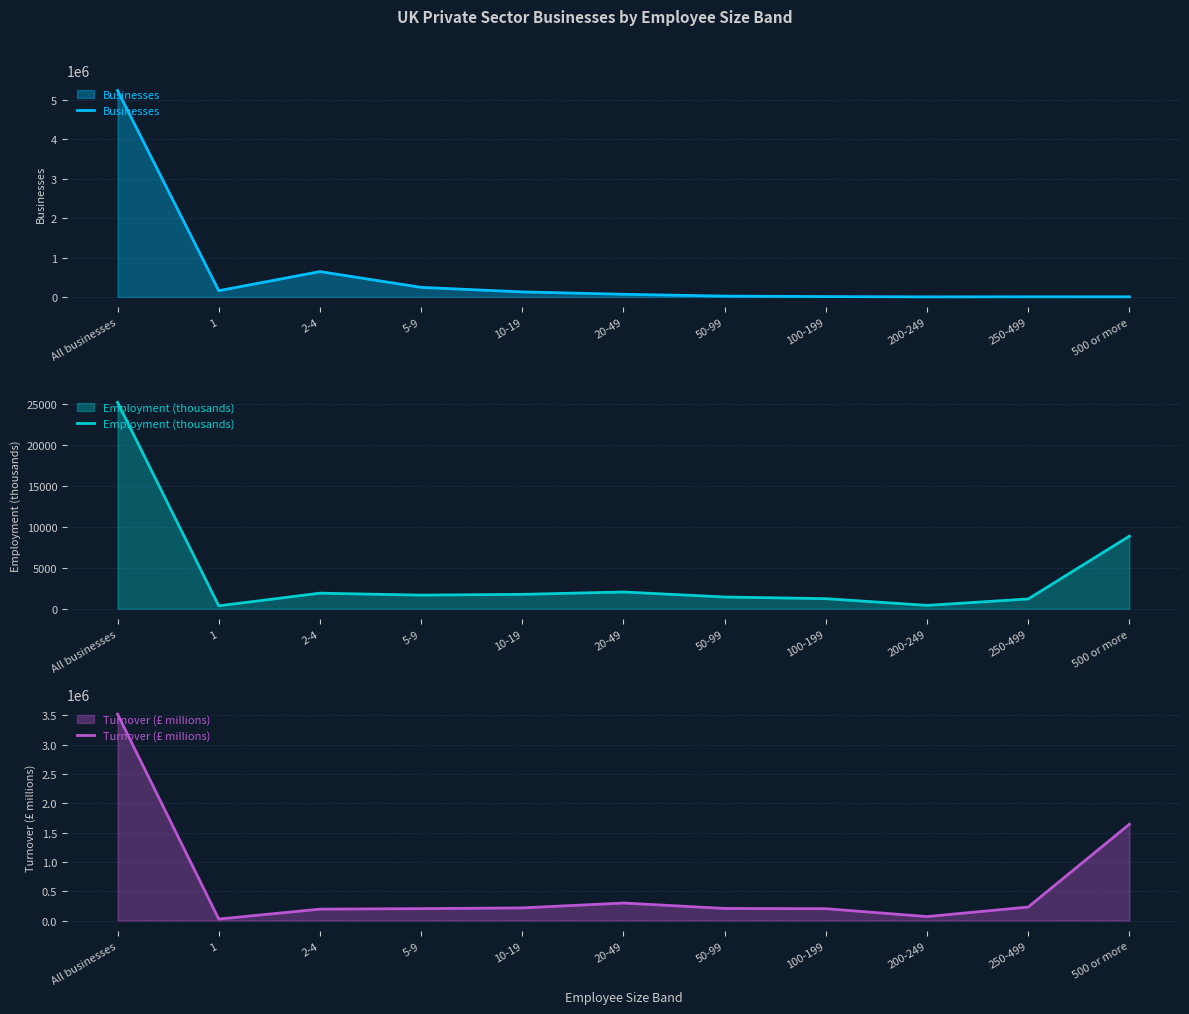

Rank the series by their maximum value, from lowest to highest.

Employment (thousands), Turnover (£ millions), Businesses